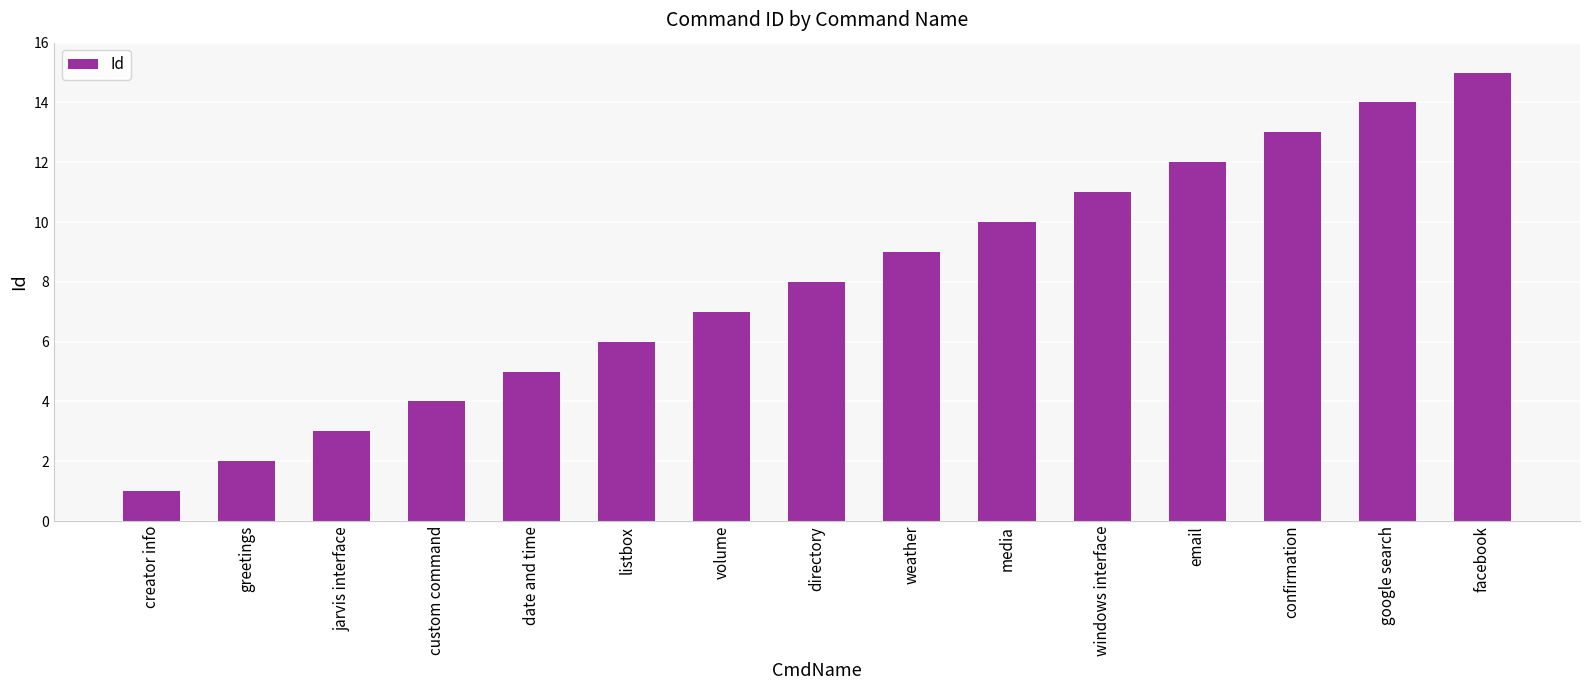

How many values are below 8?

7